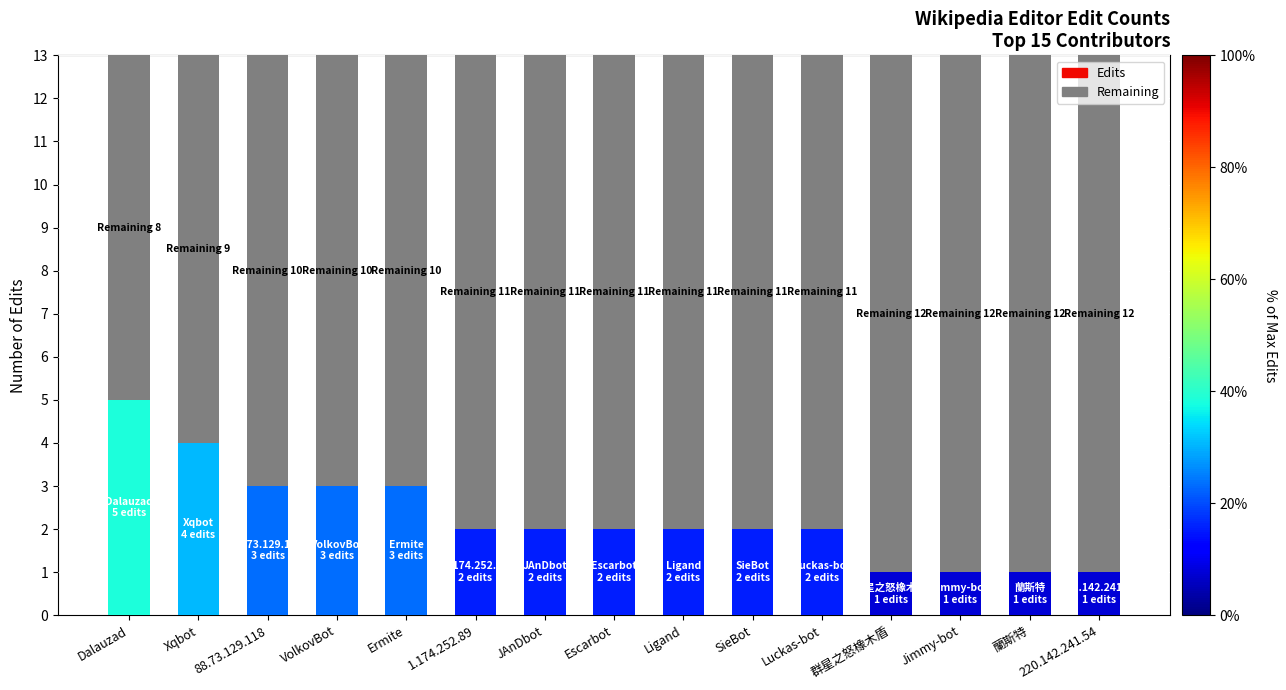

What is the sum of the Edits values at Ligand and Ermite?

5